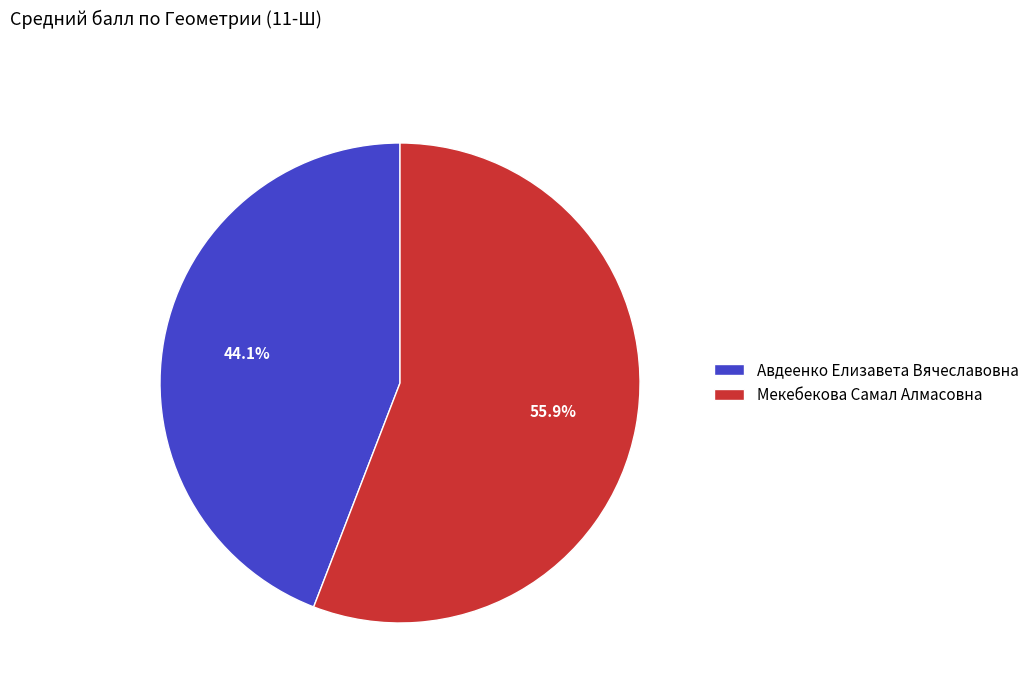

What percentage is NOT represented by Авдеенко Елизавета Вячеславовна?

55.9%